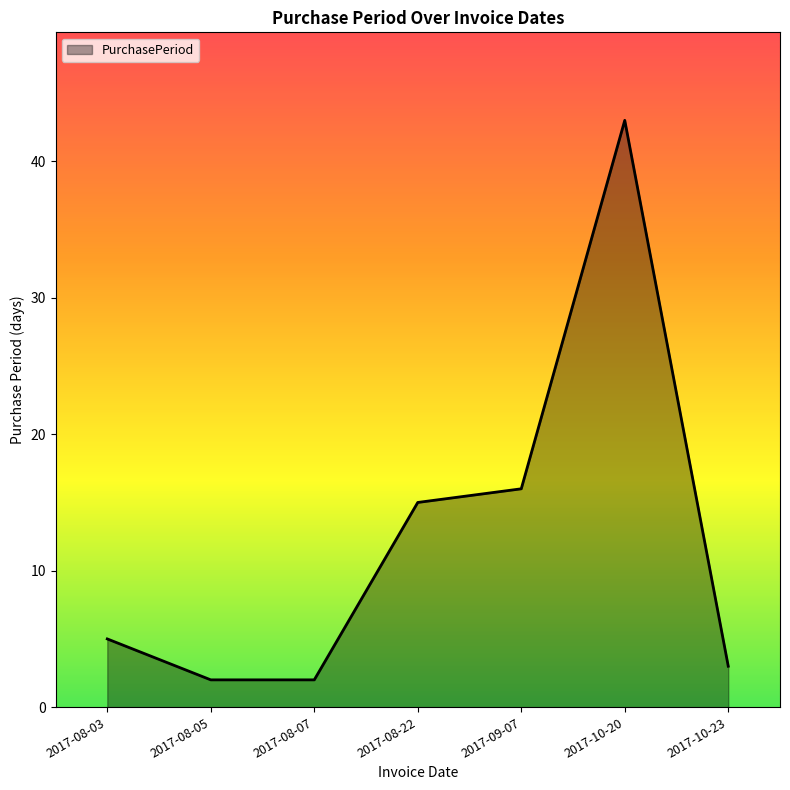

What is the minimum value shown in the chart?

2